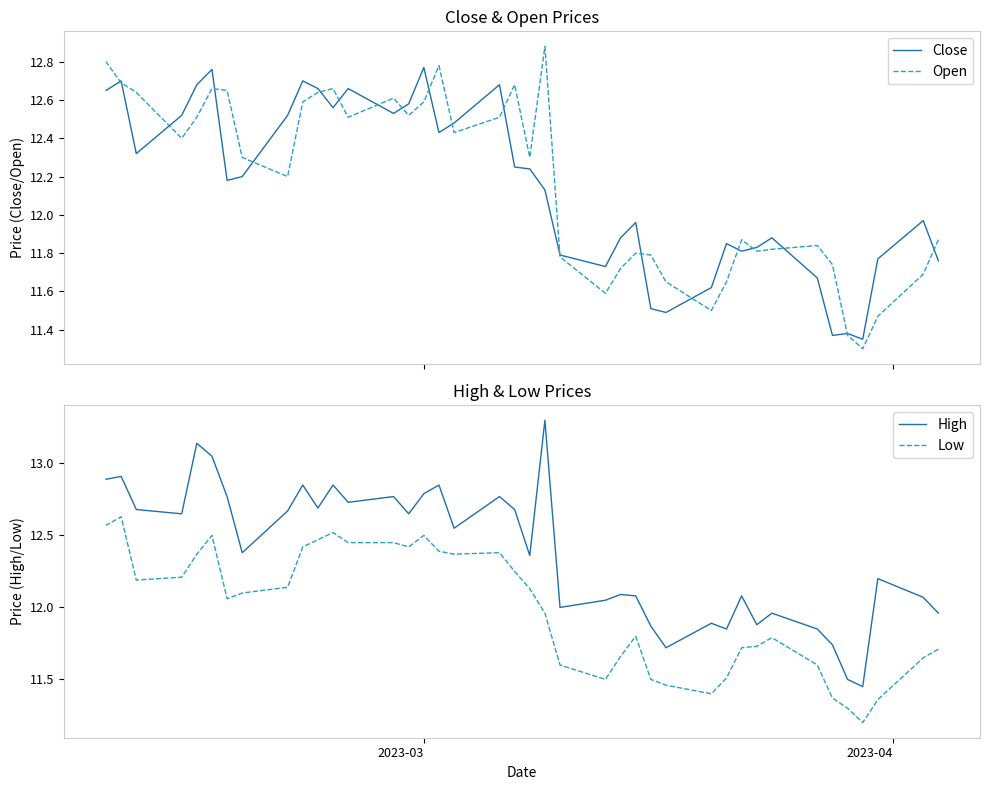

What is the maximum value for Close?

12.8